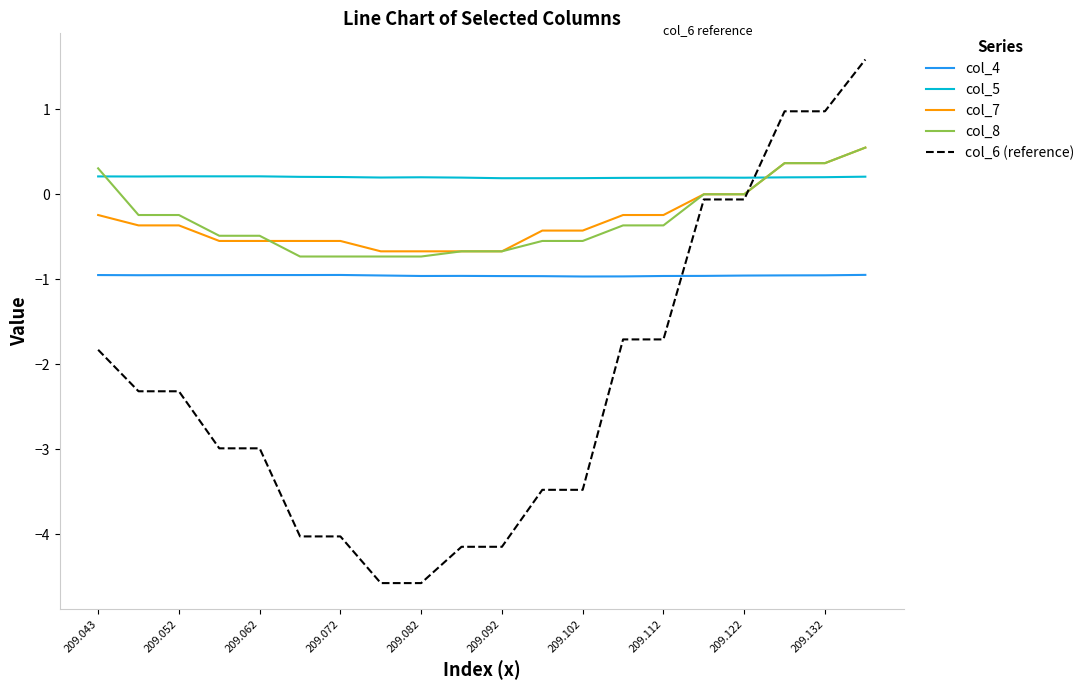

Count the number of categories in the chart.

20